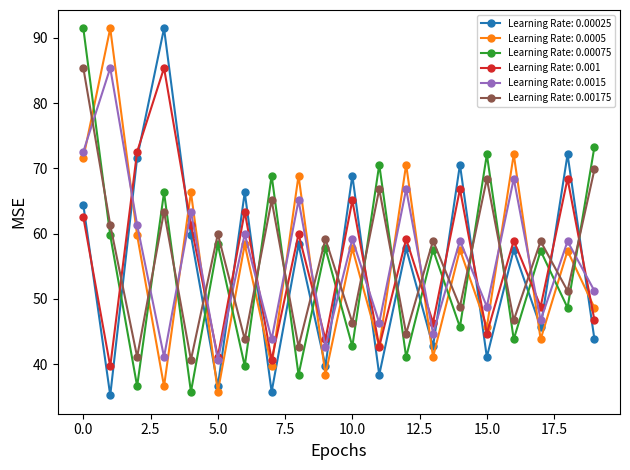

Which series has the widest spread of values?

Learning Rate: 0.00025